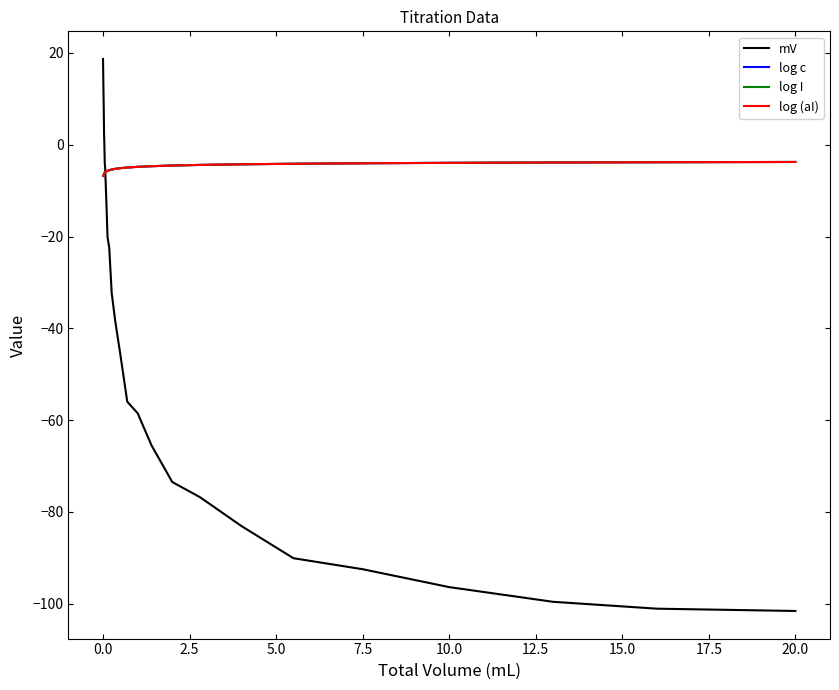

How many data points in log I are above -5?

12